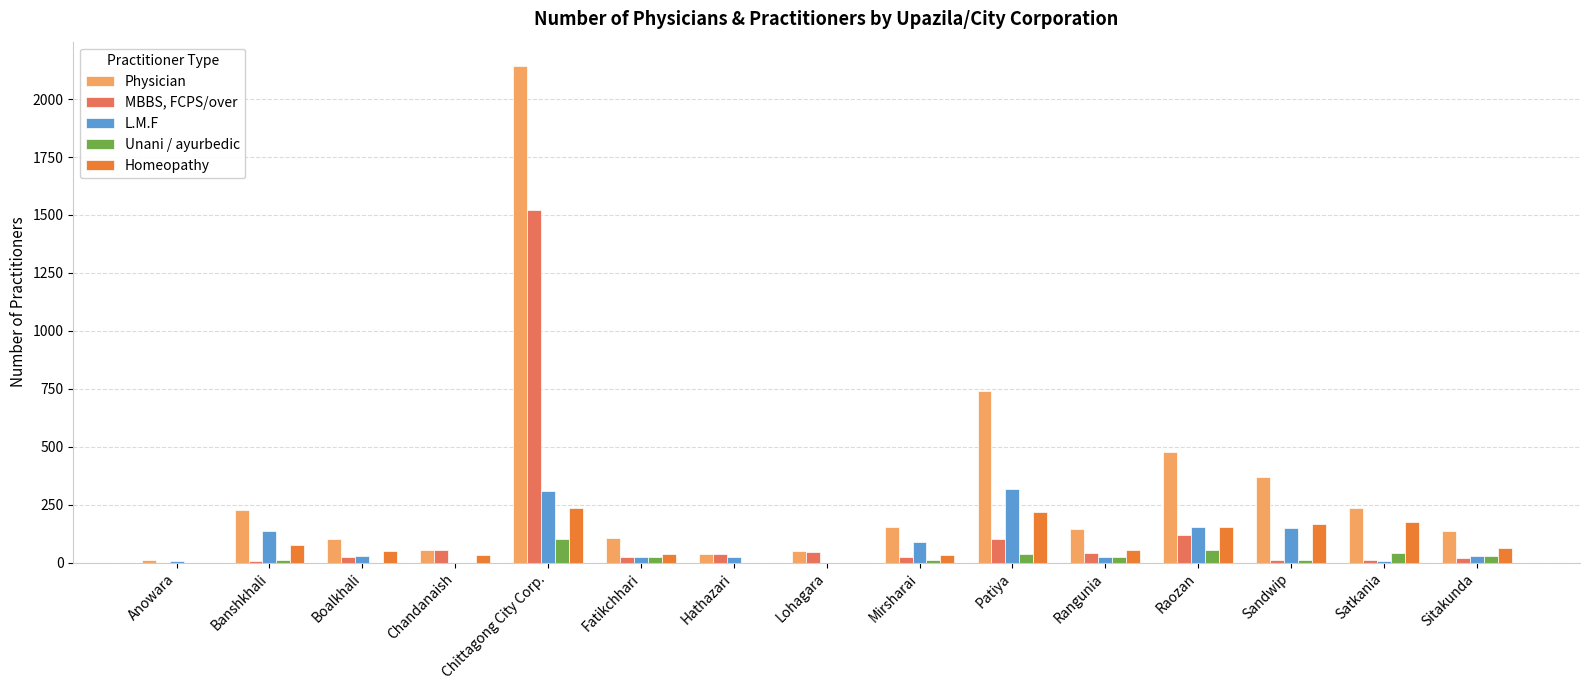

The MBBS, FCPS/over series shows 11 at Satkania. True or false?

True